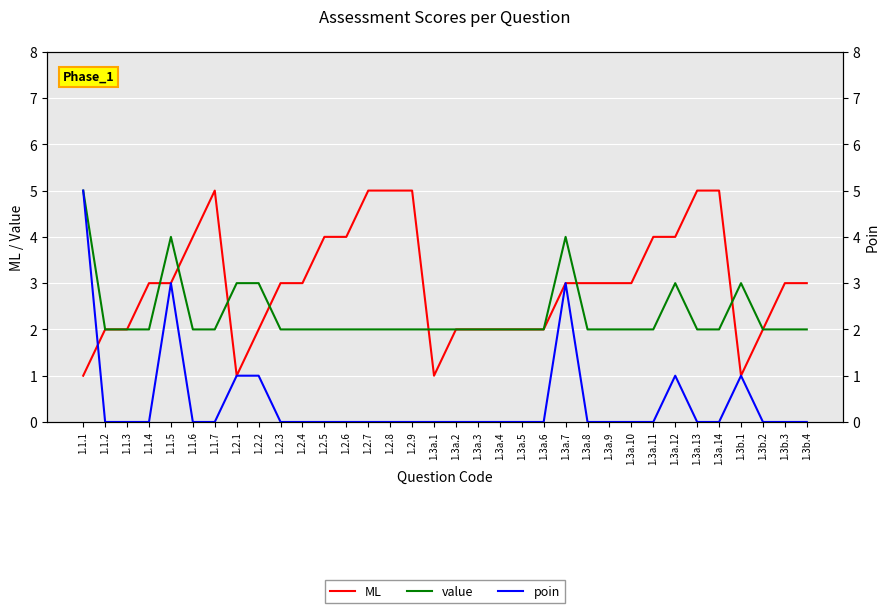

List the series in order of their overall mean, lowest first.

poin, value, ML